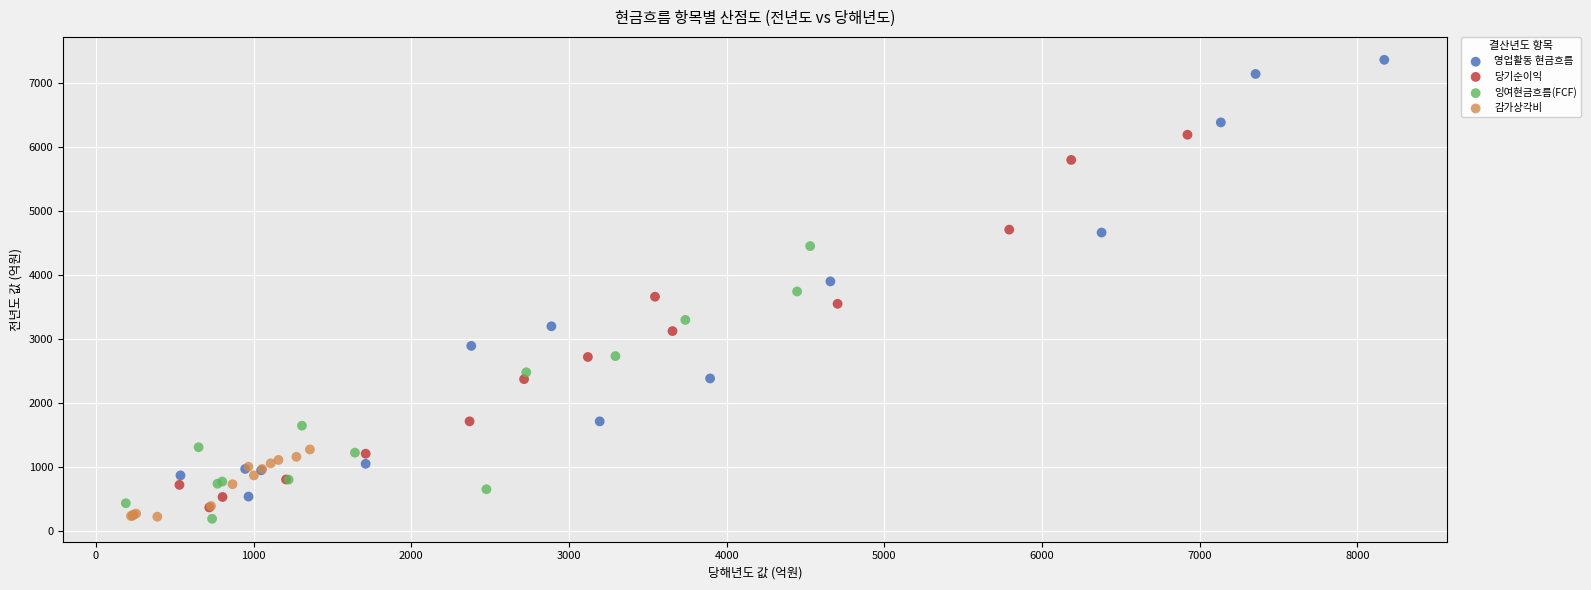

Which series contains the highest Y value?

영업활동 현금흐름